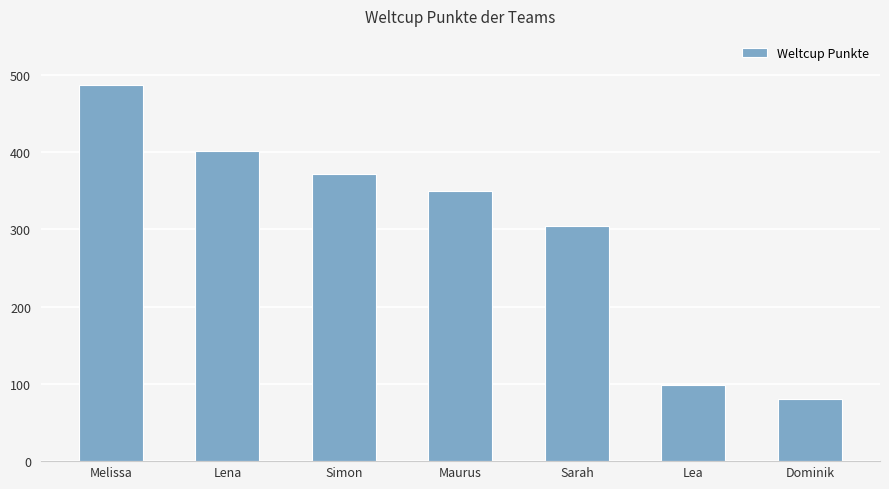

What is the ratio of the value at Simon to the value at Melissa?

0.8